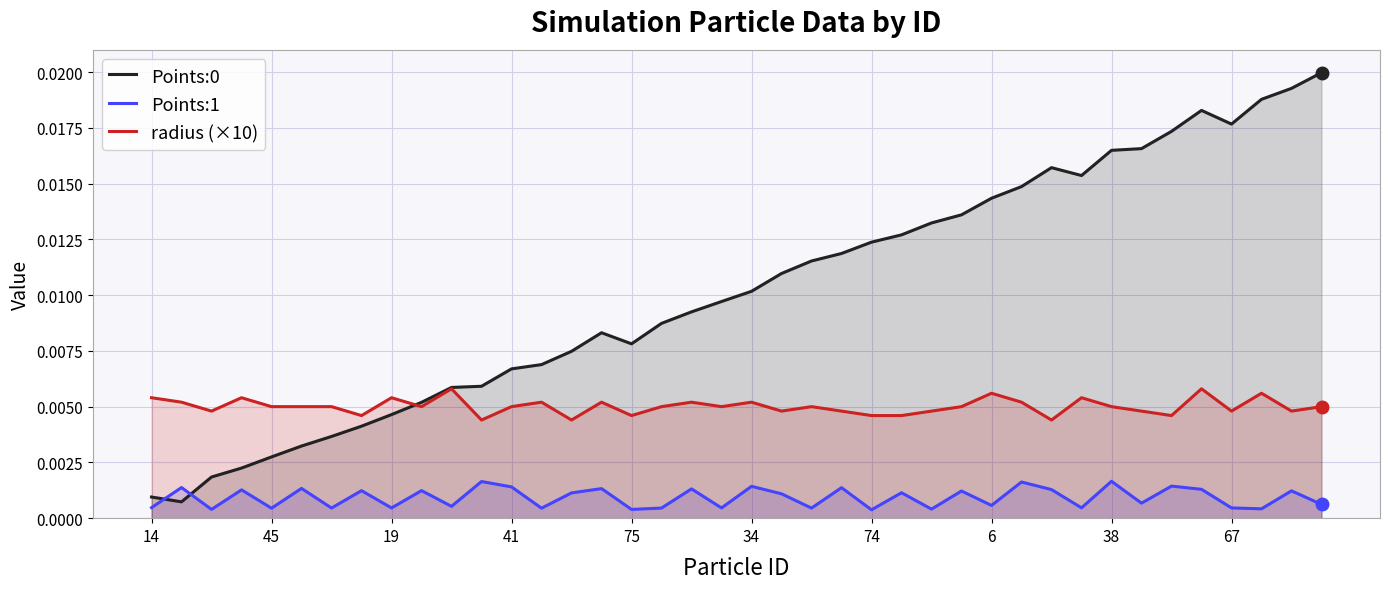

True or false: Points:1 and radius (×10) intersect in this chart.

False